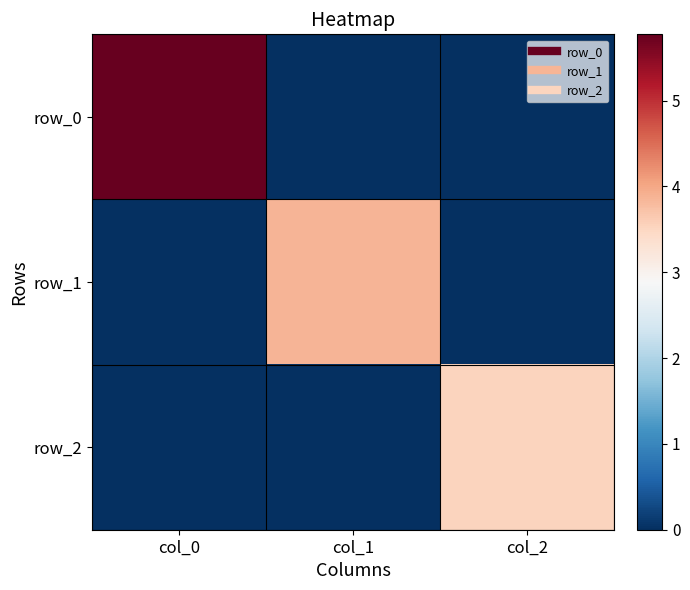

True or false: row_1 has a value of 0.0 at col_0.

True